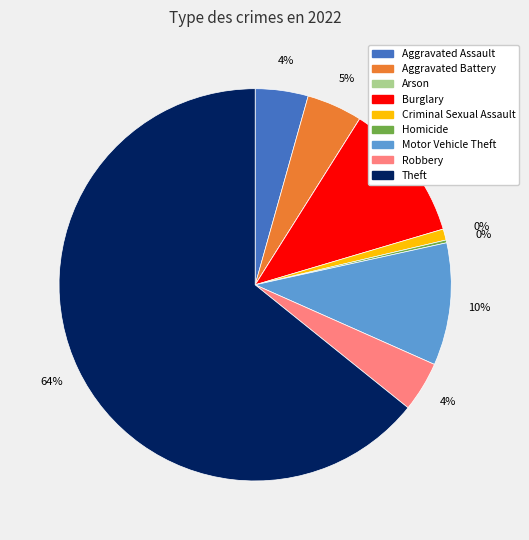

To the nearest percent, what portion does Theft represent?

64%